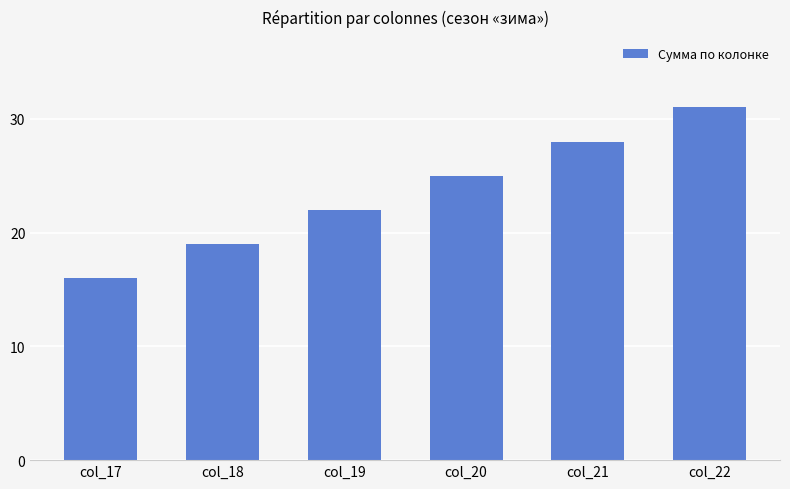

What is the greatest value displayed?

31